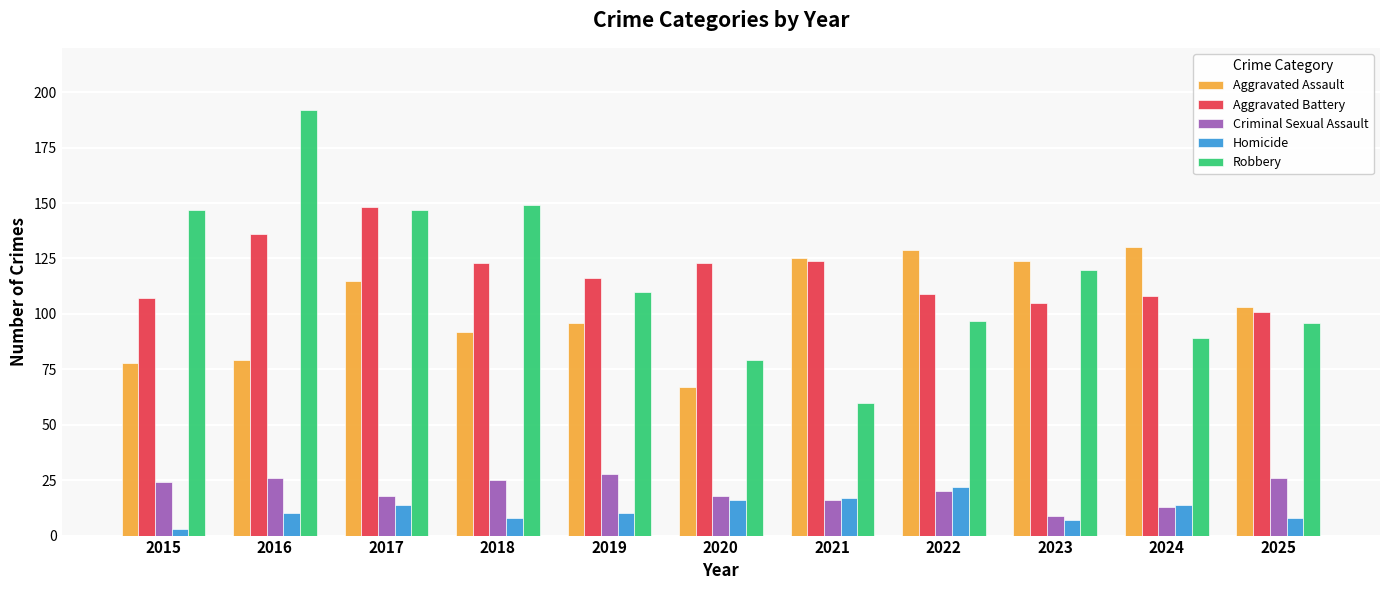

True or false: Criminal Sexual Assault has a value of 26 at 2020.

False